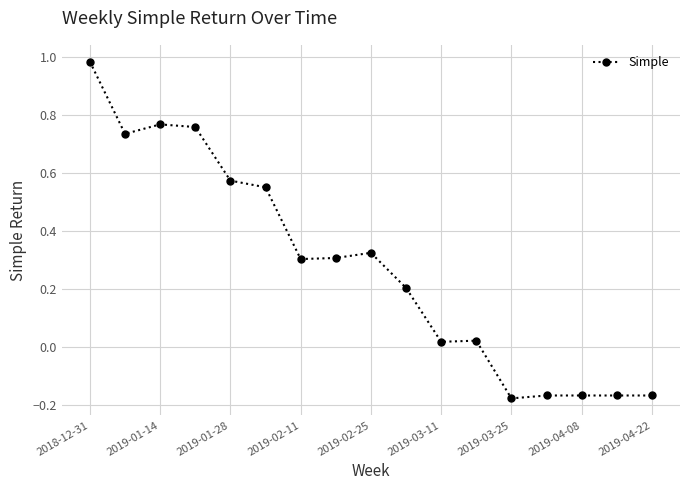

Count the number of values greater than 0.

12